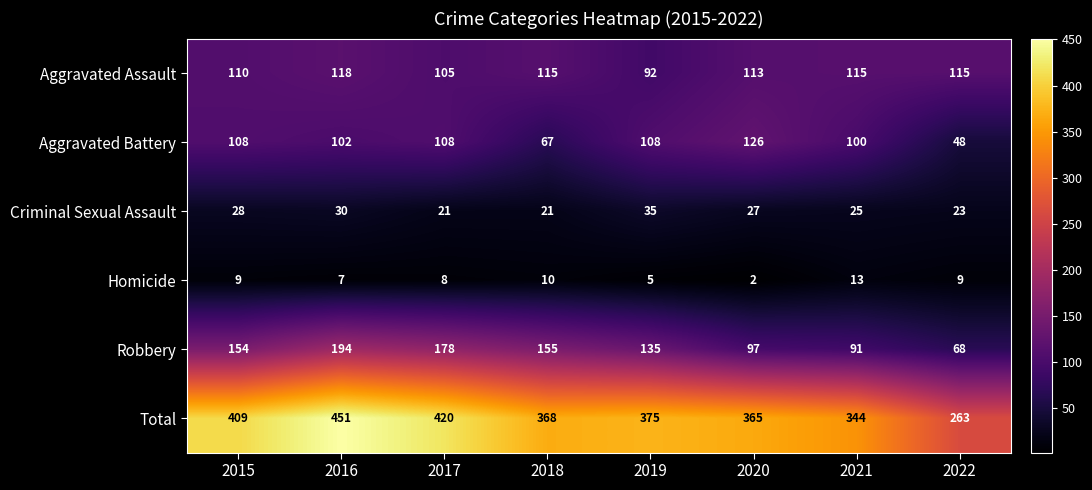

What is the sum of all Total values?

2995